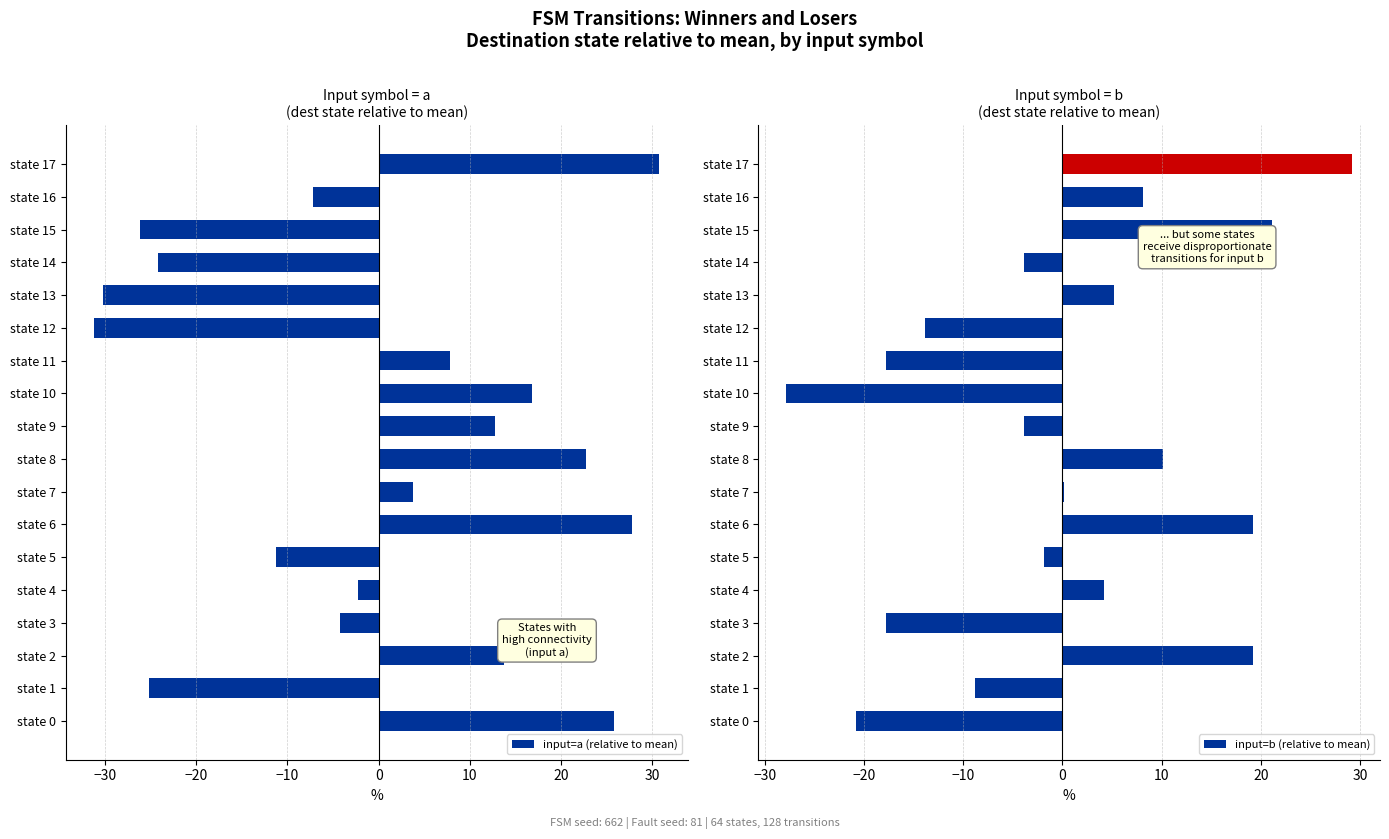

The input=a (relative to mean) series shows 12.8 at state 9. True or false?

True